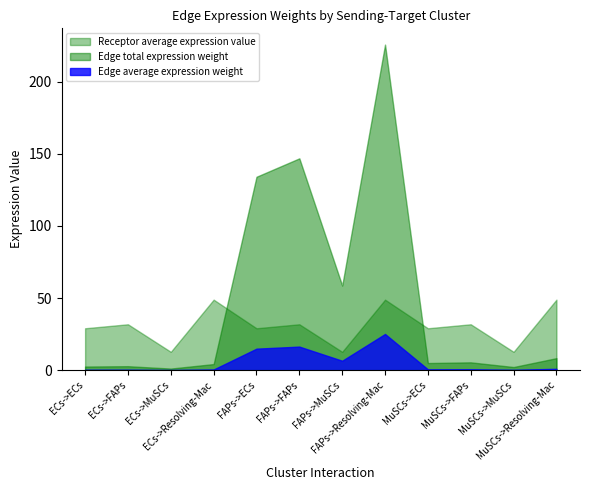

Reading left to right, extract all data points from this chart.

Edge average expression weight: ECs->ECs=0.3	ECs->FAPs=0.3	ECs->MuSCs=0.1	ECs->Resolving-Mac=0.5	FAPs->ECs=14.9	FAPs->FAPs=16.3	FAPs->MuSCs=6.5	FAPs->Resolving-Mac=25.1	MuSCs->ECs=0.5	MuSCs->FAPs=0.6	MuSCs->MuSCs=0.2	MuSCs->Resolving-Mac=0.9
Edge total expression weight: ECs->ECs=2.5	ECs->FAPs=2.7	ECs->MuSCs=1.1	ECs->Resolving-Mac=4.2	FAPs->ECs=134.1	FAPs->FAPs=146.9	FAPs->MuSCs=58.7	FAPs->Resolving-Mac=225.8	MuSCs->ECs=4.9	MuSCs->FAPs=5.4	MuSCs->MuSCs=2.2	MuSCs->Resolving-Mac=8.3
Receptor average expression value: ECs->ECs=29.0	ECs->FAPs=31.8	ECs->MuSCs=12.7	ECs->Resolving-Mac=48.9	FAPs->ECs=29.0	FAPs->FAPs=31.8	FAPs->MuSCs=12.7	FAPs->Resolving-Mac=48.9	MuSCs->ECs=29.0	MuSCs->FAPs=31.8	MuSCs->MuSCs=12.7	MuSCs->Resolving-Mac=48.9